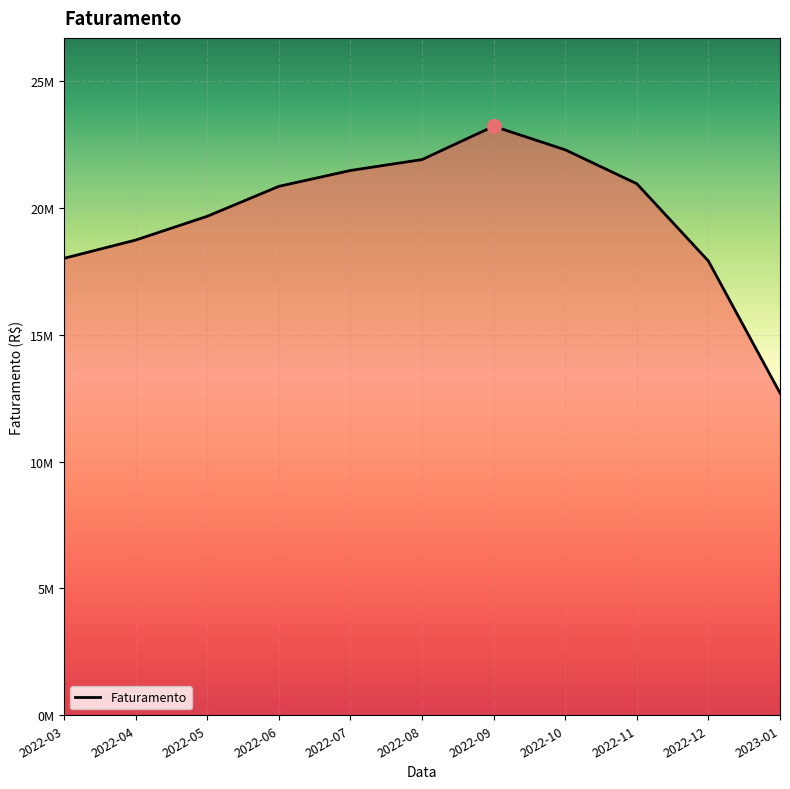

True or false: there are more than 2 points higher than both neighbors.

False